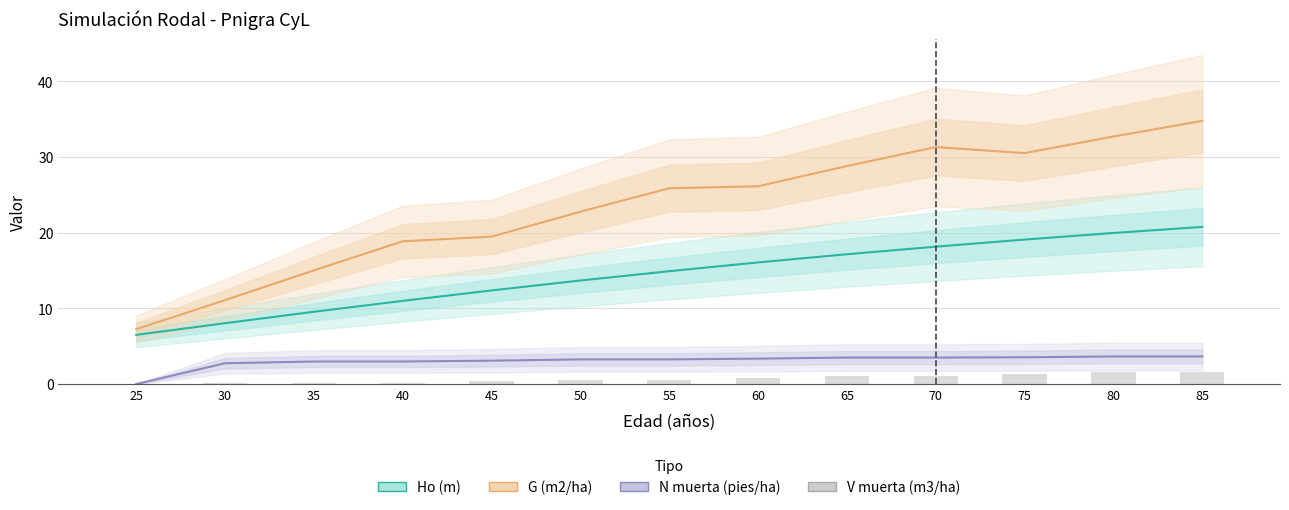

Reading right to left, transcribe all the data shown in this chart.

Ho (m): 85=20.8	80=20.0	75=19.1	70=18.1	65=17.1	60=16.1	55=14.9	50=13.7	45=12.4	40=11.0	35=9.6	30=8.0	25=6.5
G (m2/ha): 85=34.8	80=32.7	75=30.5	70=31.3	65=28.8	60=26.1	55=25.9	50=22.8	45=19.5	40=18.9	35=15.0	30=11.1	25=7.2
N muerta (pies/ha): 85=3.6	80=3.6	75=3.5	70=3.5	65=3.5	60=3.4	55=3.3	50=3.3	45=3.1	40=3.0	35=3.0	30=2.8	25=0.0
V muerta (m3/ha): 85=1.6	80=1.6	75=1.4	70=1.0	65=1.0	60=0.8	55=0.5	50=0.5	45=0.4	40=0.2	35=0.2	30=0.1	25=0.0